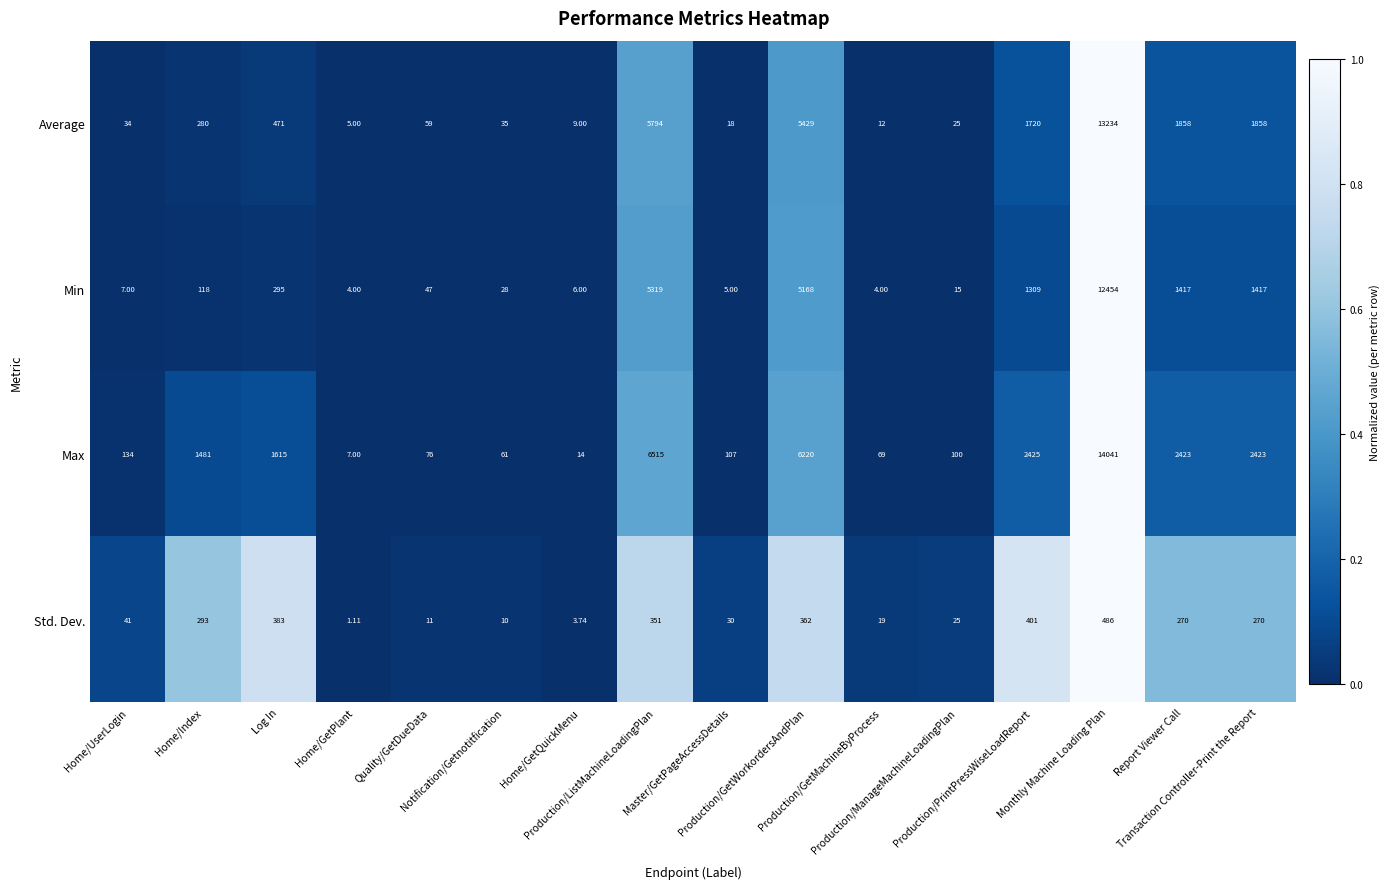

List the series in order of their peak value, lowest first.

Std. Dev., Min, Average, Max